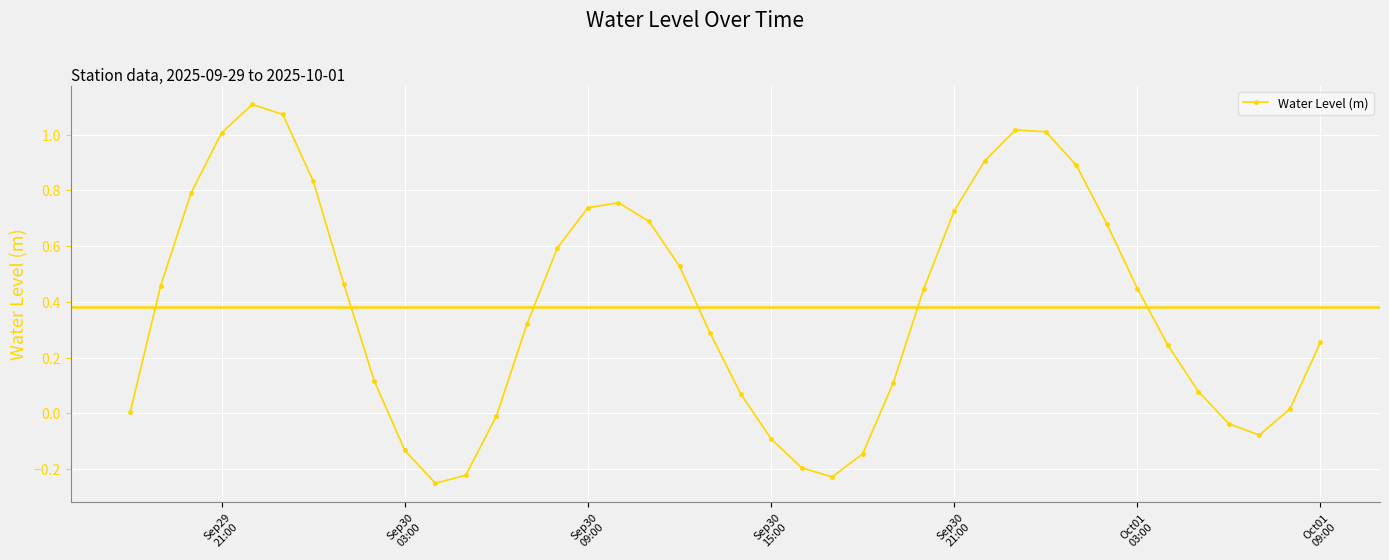

What is the difference between the maximum and minimum values?

1.4